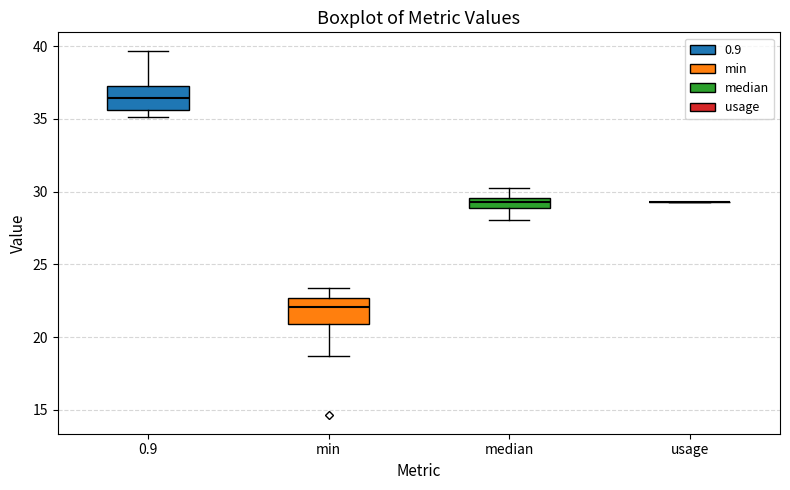

Where does the upper whisker of the box for 0.9 end on the y-axis? The values are not printed on the chart, so give them approximately, as read against the axis.

39.5